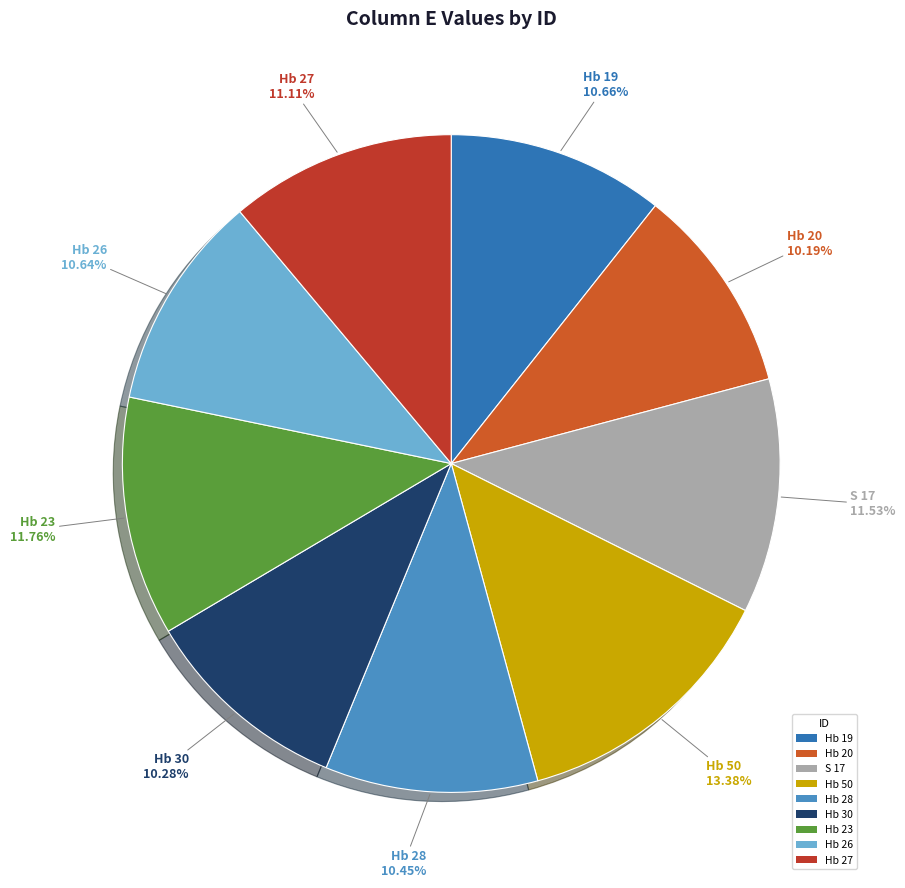

True or false: Hb 20 accounts for 5% of the total.

False